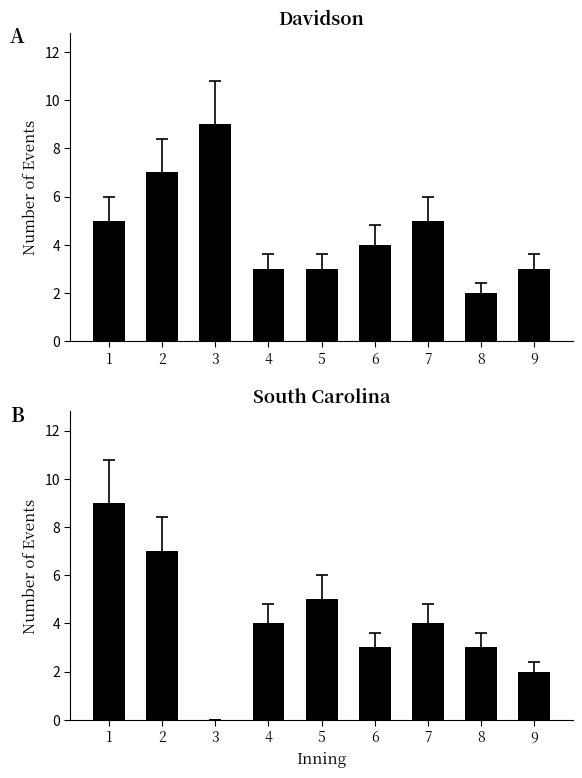

Does the chart contain any negative values?

No